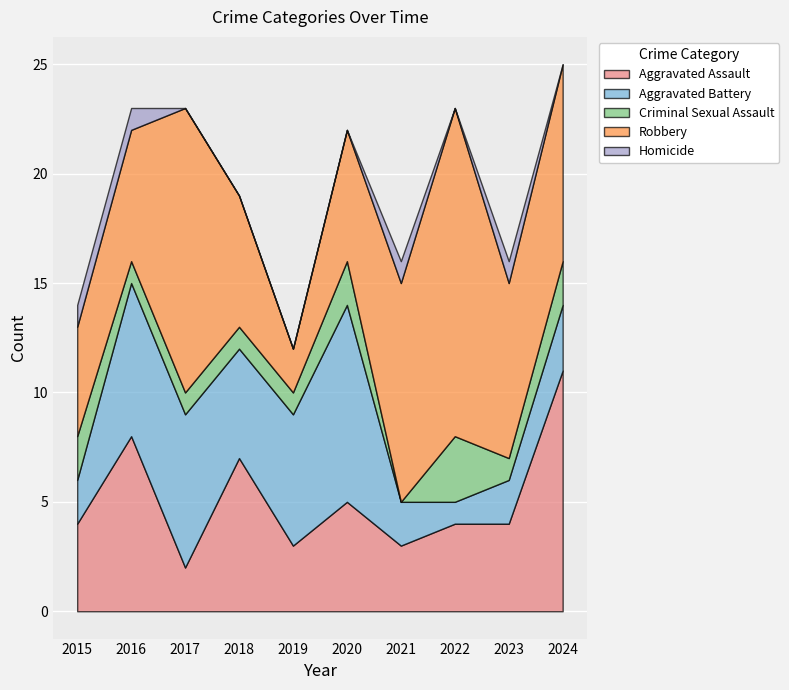

Rank the categories by Homicide value from lowest to highest.

2017, 2018, 2019, 2020, 2022, 2024, 2015, 2016, 2021, 2023